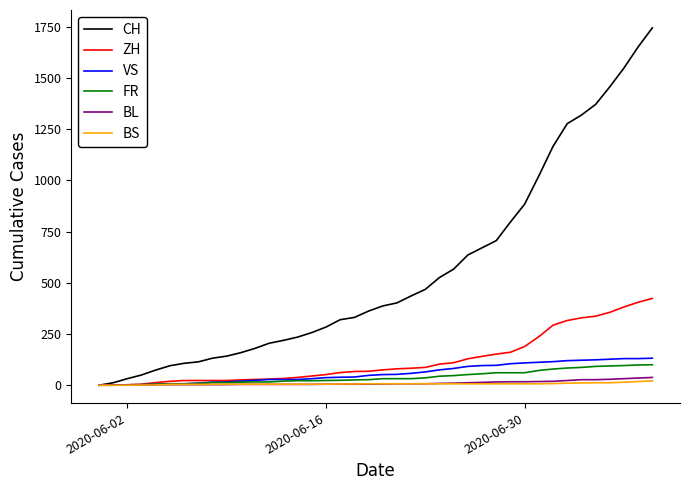

Which series has the largest total across all categories?

CH